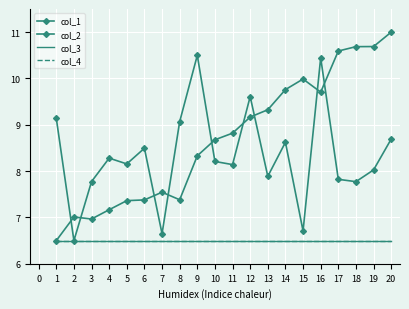

True or false: col_3 and col_1 intersect in this chart.

False